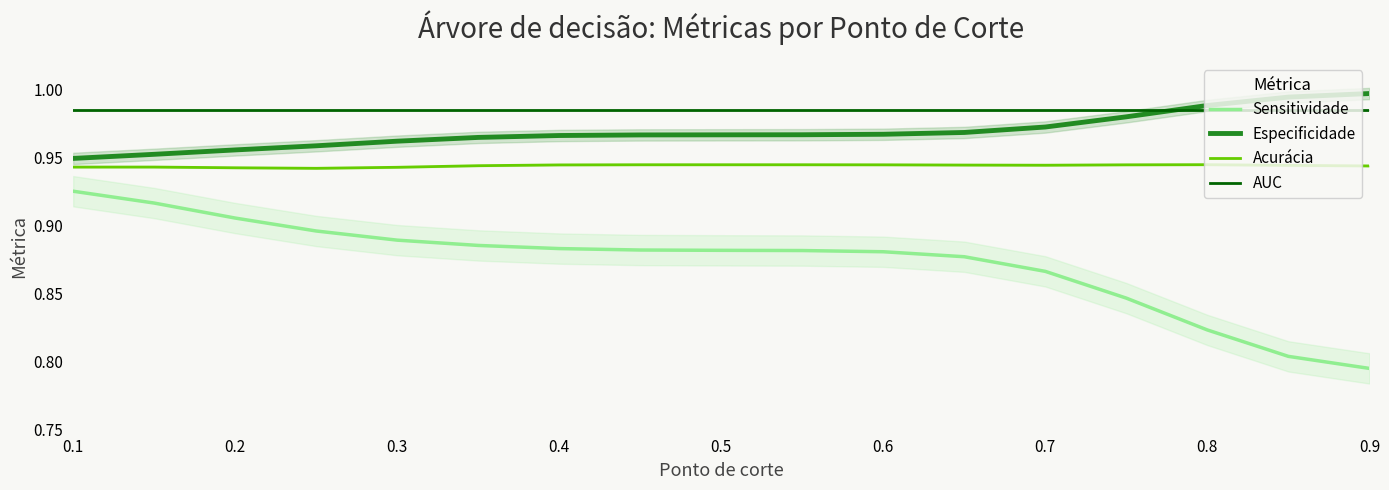

The Especificidade series shows 1.7 at 0.5. True or false?

False